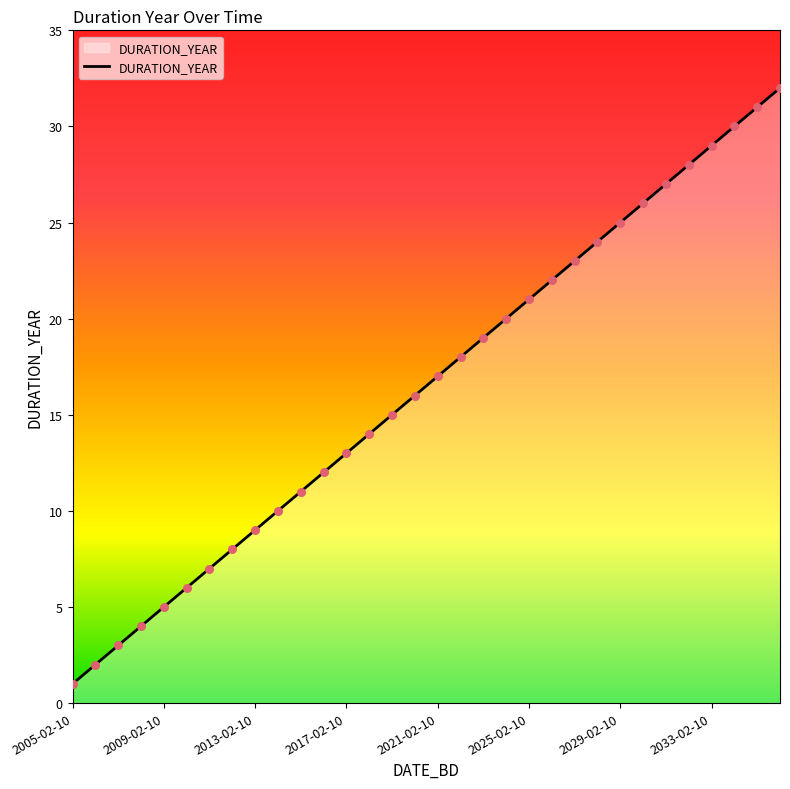

What is the difference between the maximum and minimum values?

31